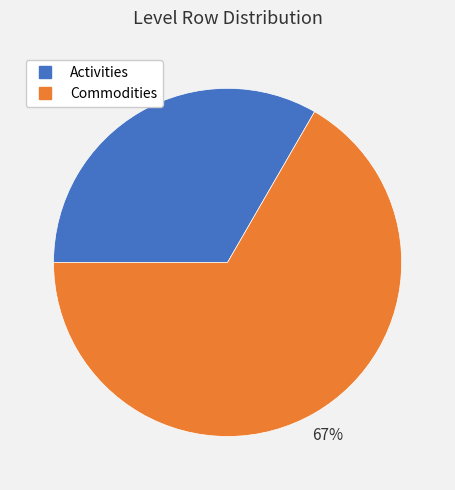

Do Commodities and Activities together represent more than half of the pie?

Yes